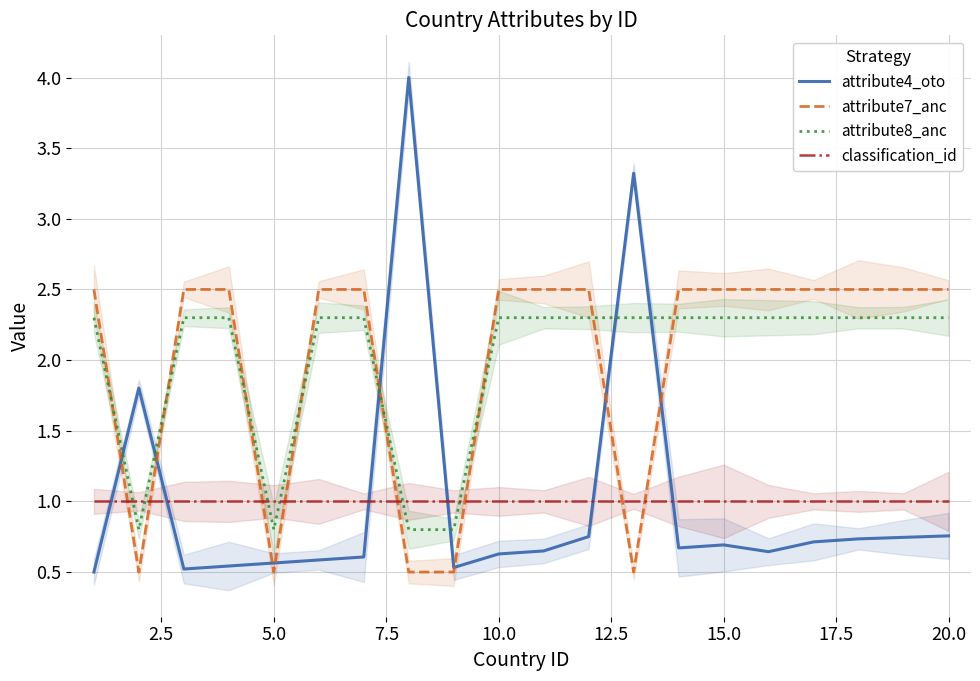

What are all the series names shown in the legend?

attribute4_oto, attribute7_anc, attribute8_anc, classification_id